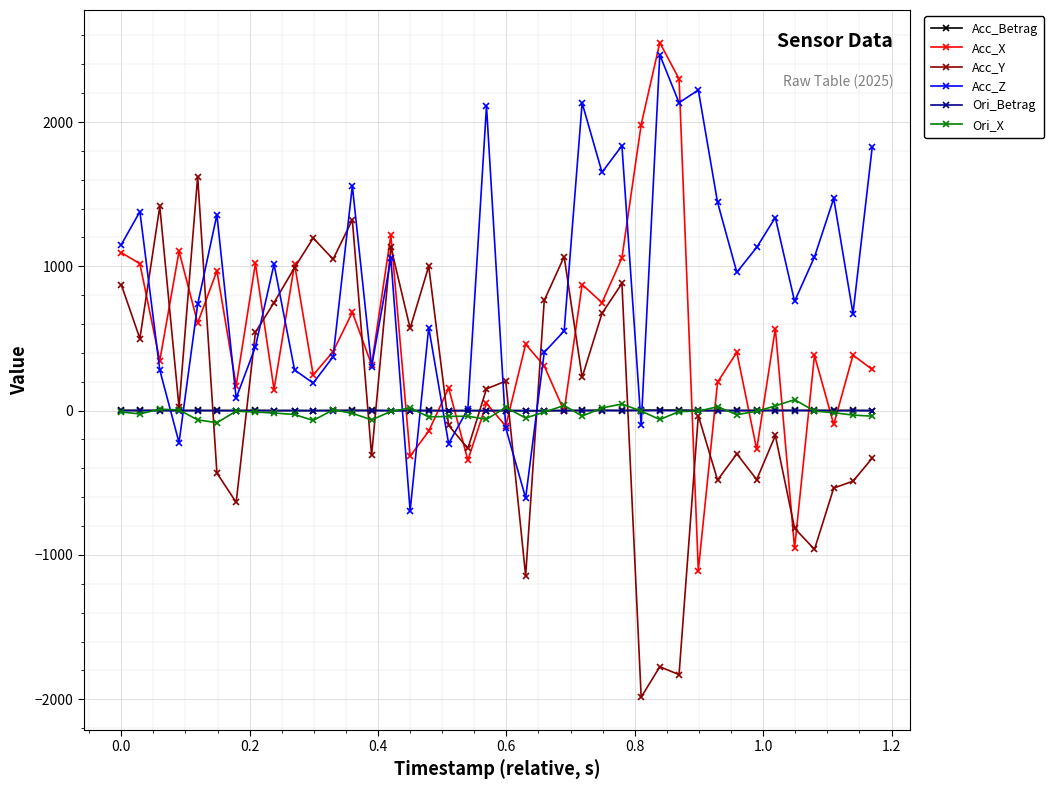

Which series has the largest total across all categories?

Acc_Z